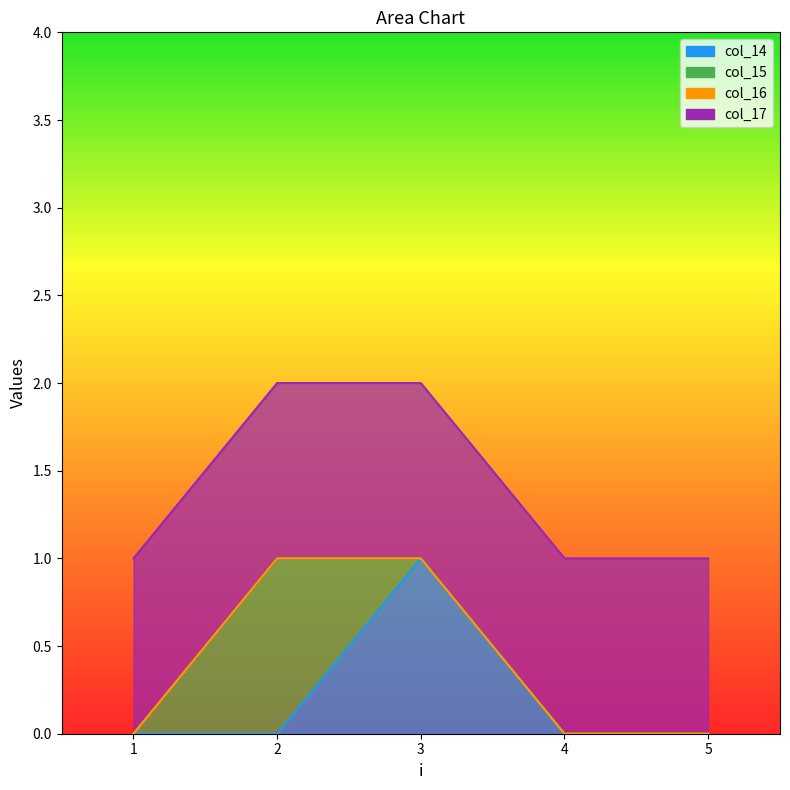

How many values in the col_14 series exceed 0?

1